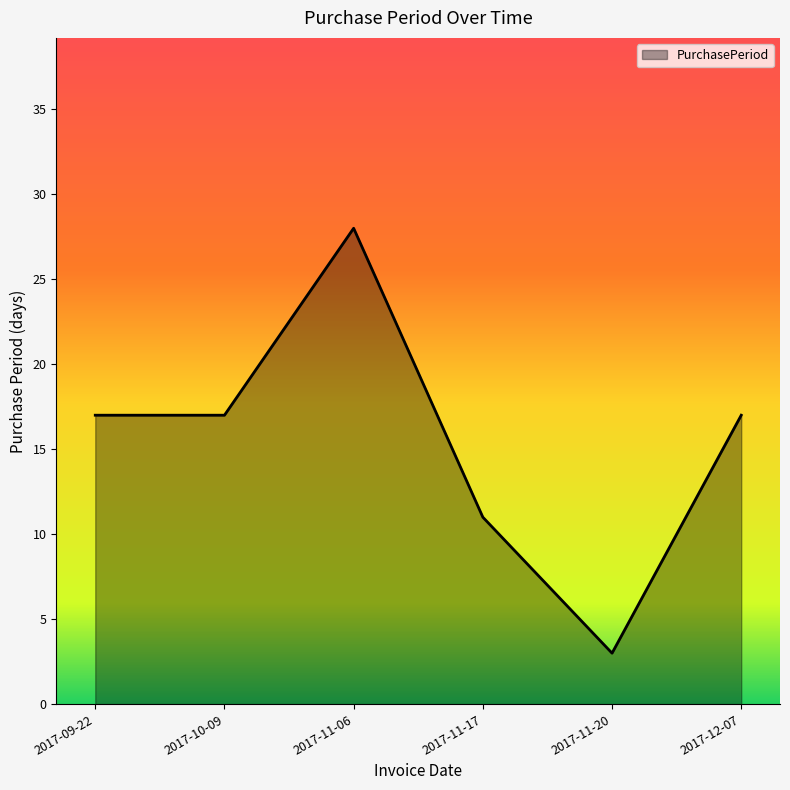

Approximately how many times larger is the value at 2017-11-17 compared to 2017-12-07?

0.6